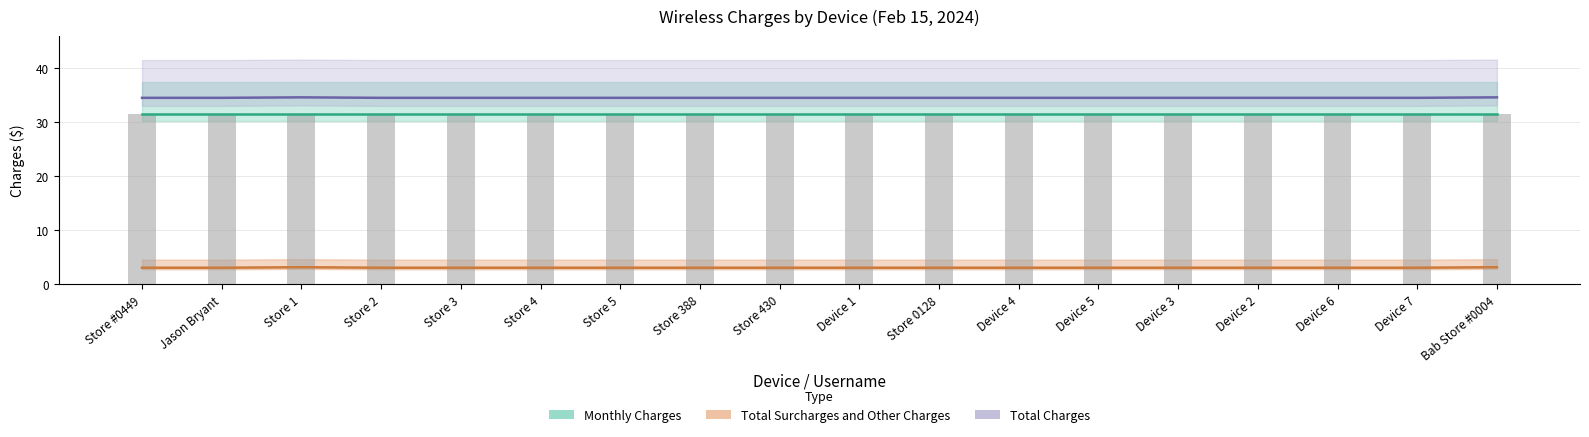

What is the difference between the Total Charges values at Device 7 and Bab Store #0004?

0.1